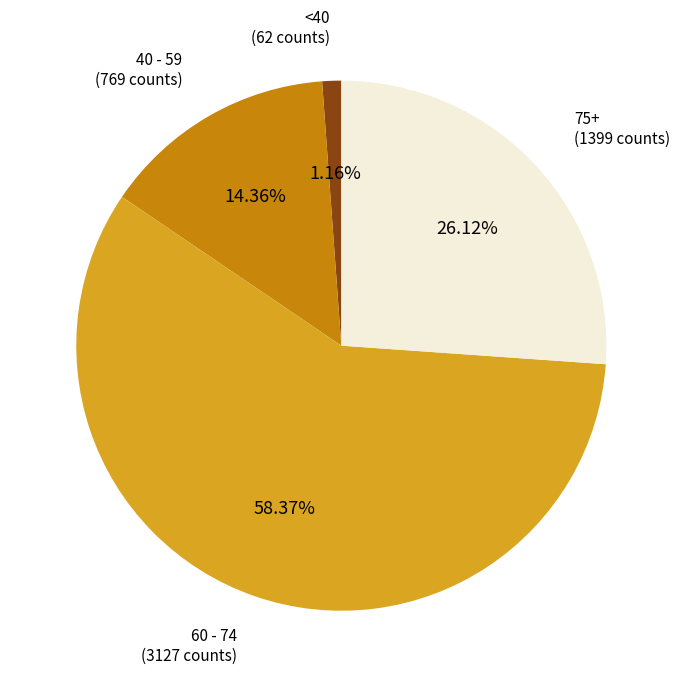

Count the number of slices in the pie.

4